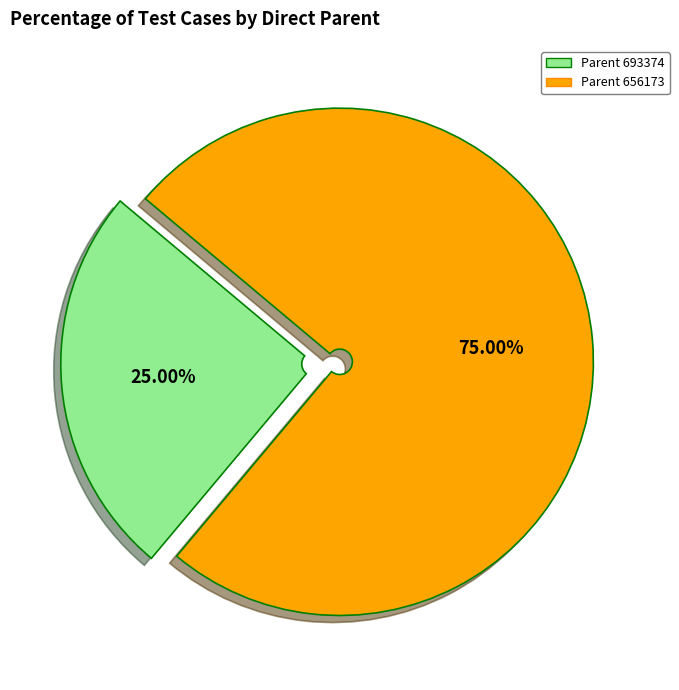

Is there any slice that represents more than half of the pie?

Yes